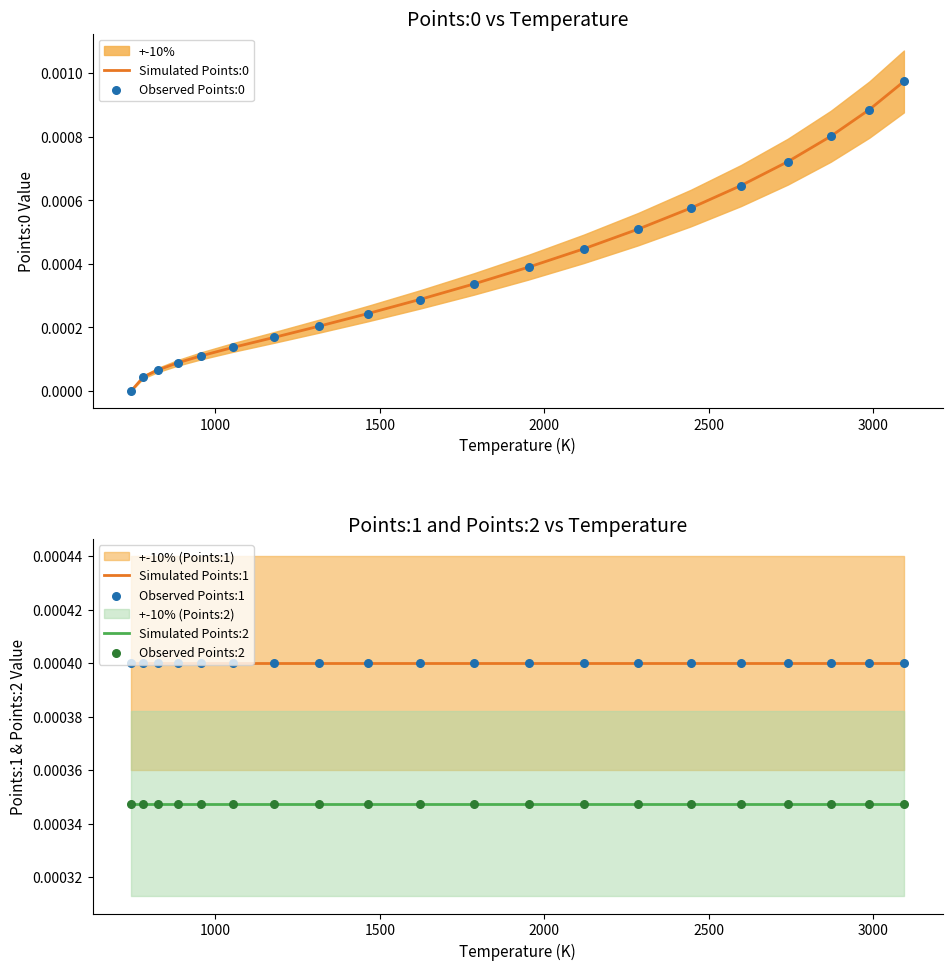

Which series has the largest Y range (max minus min)?

Simulated Points:0